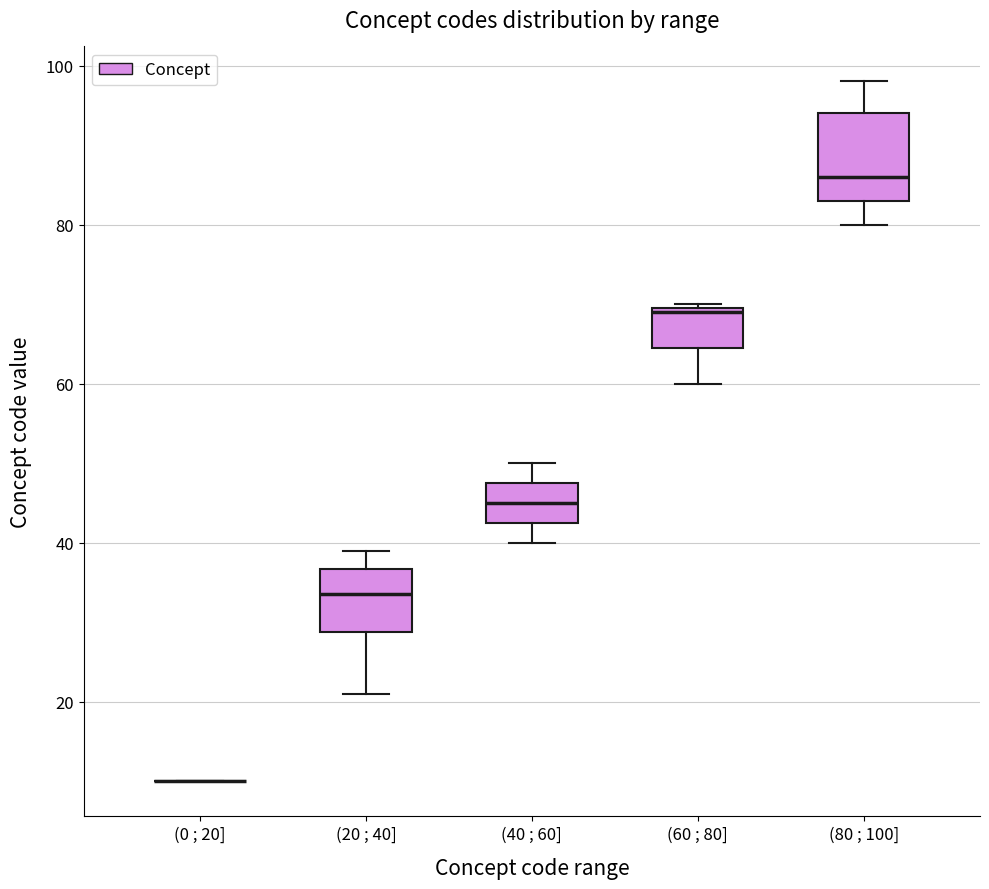

Which box is the tallest, from its lower edge to its upper edge?

(80 ; 100]